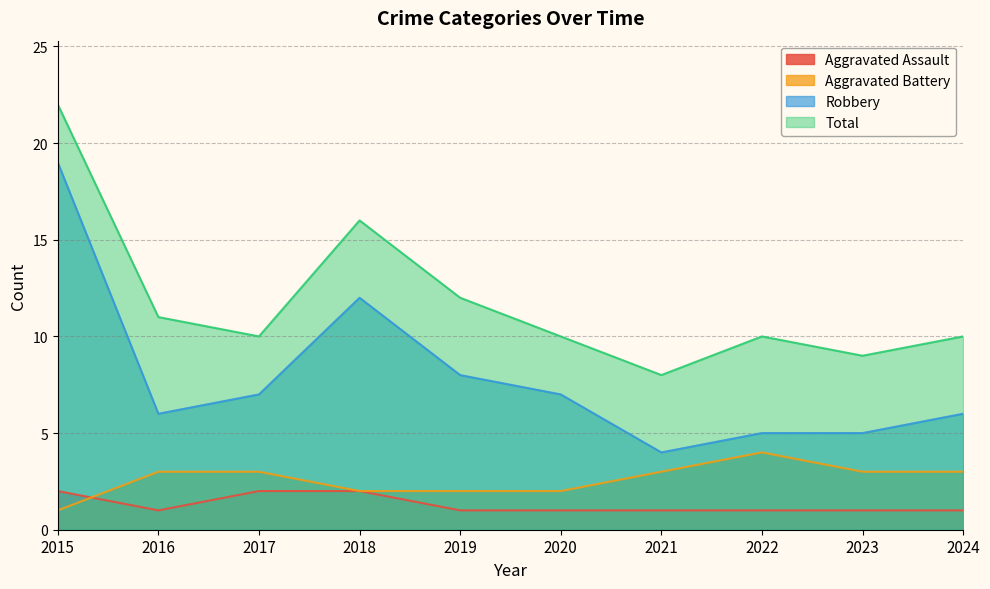

True or false: Aggravated Battery and Robbery intersect in this chart.

False